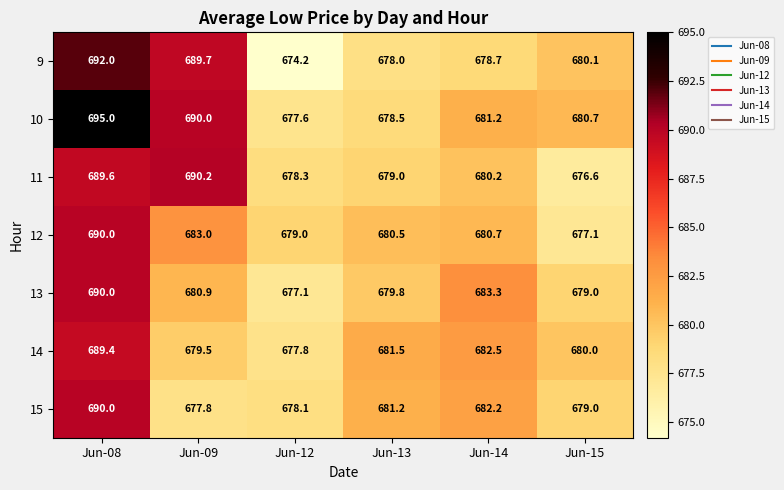

What is the spread (max minus min) of values at Jun-13?

3.5